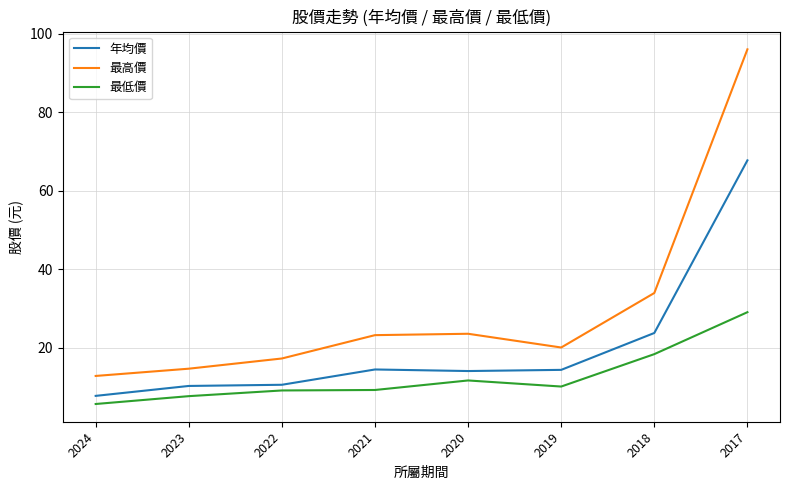

List the series in order of their overall mean, highest first.

最高價, 年均價, 最低價